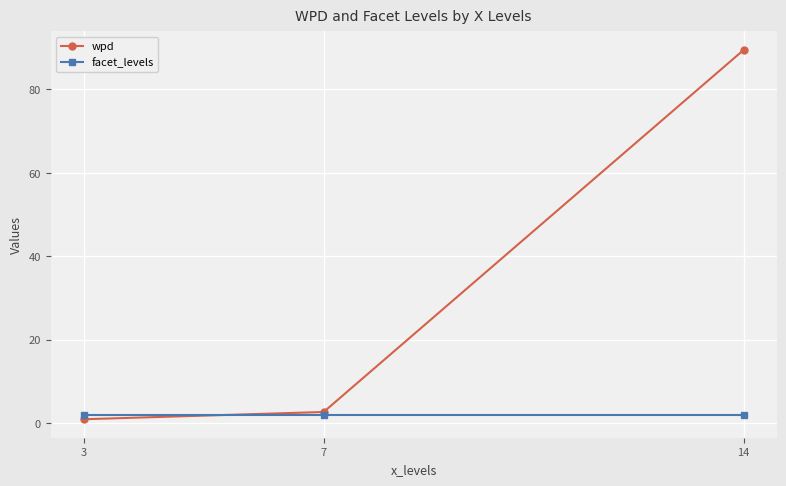

Reading right to left, what are all the values shown in this chart?

wpd: 14=89.5	7=2.7	3=0.9
facet_levels: 14=2.0	7=2.0	3=2.0